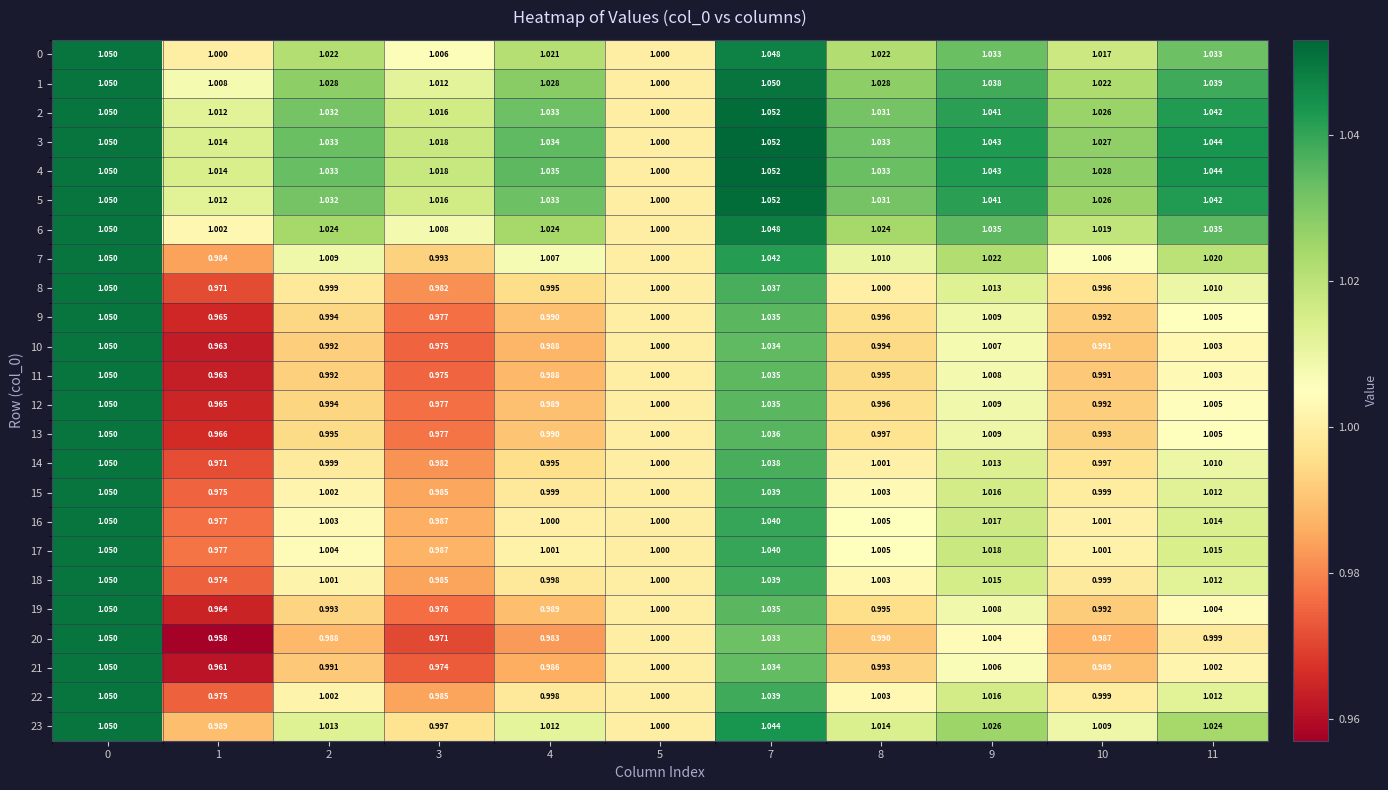

Is the value of 4 at 8 greater than the value of 13 at 9?

Yes